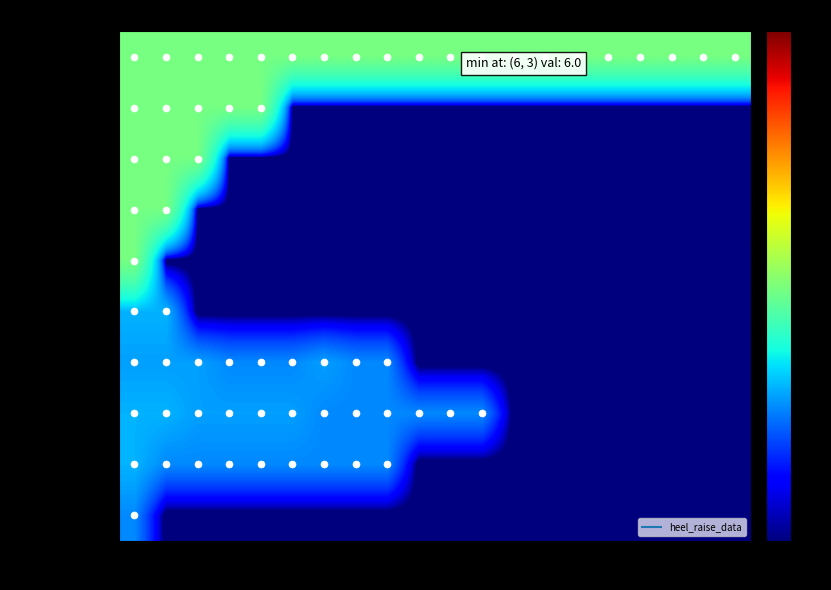

Between 7 and 19, which series saw the biggest shift?

Dynamic 40kg